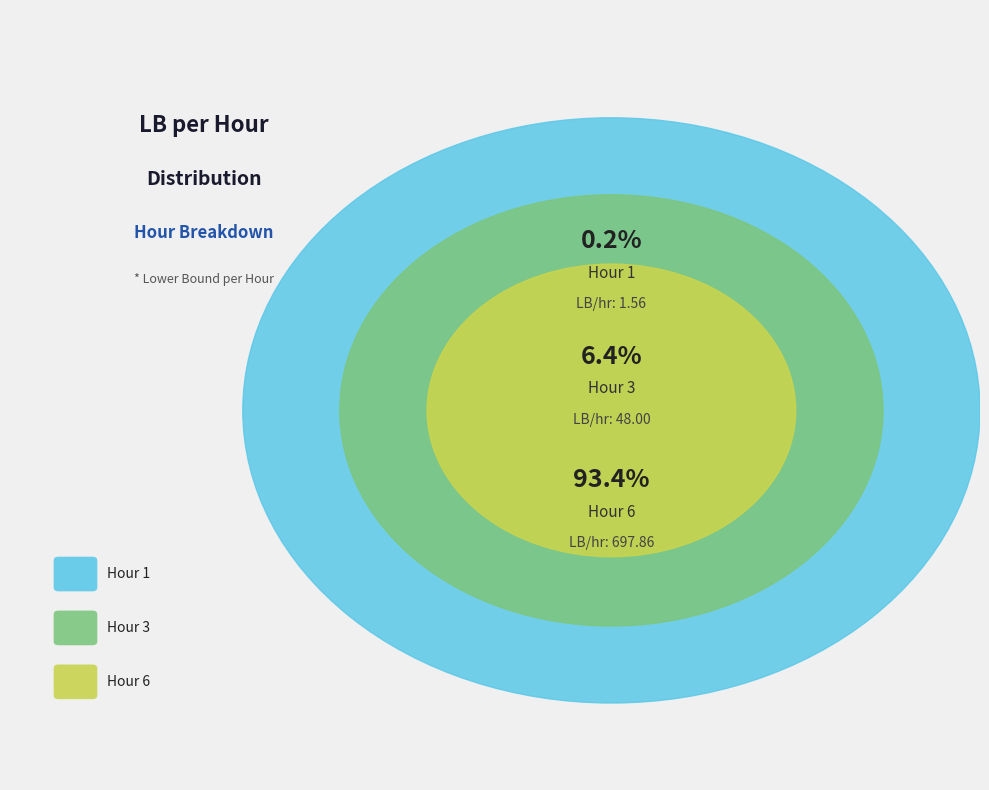

Between 6 and 1, which is larger?

6